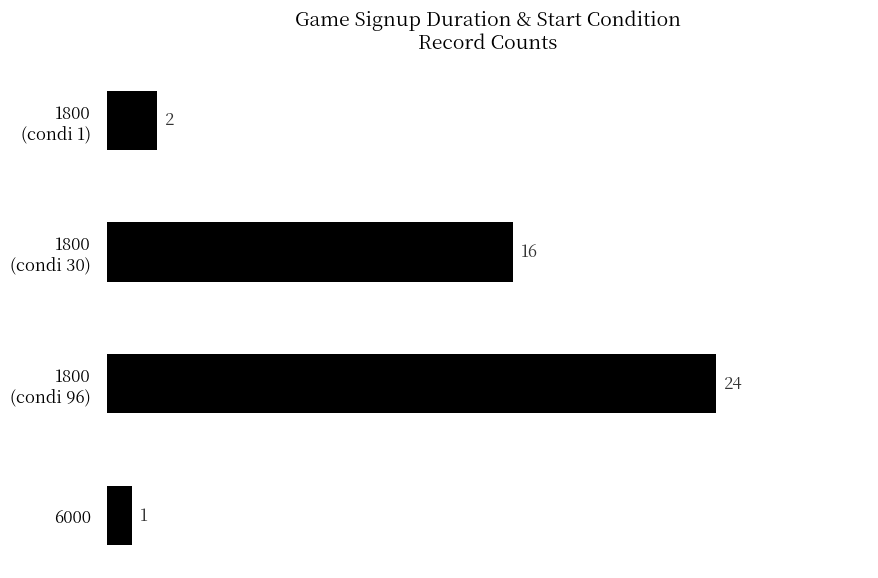

What is the average value?

11